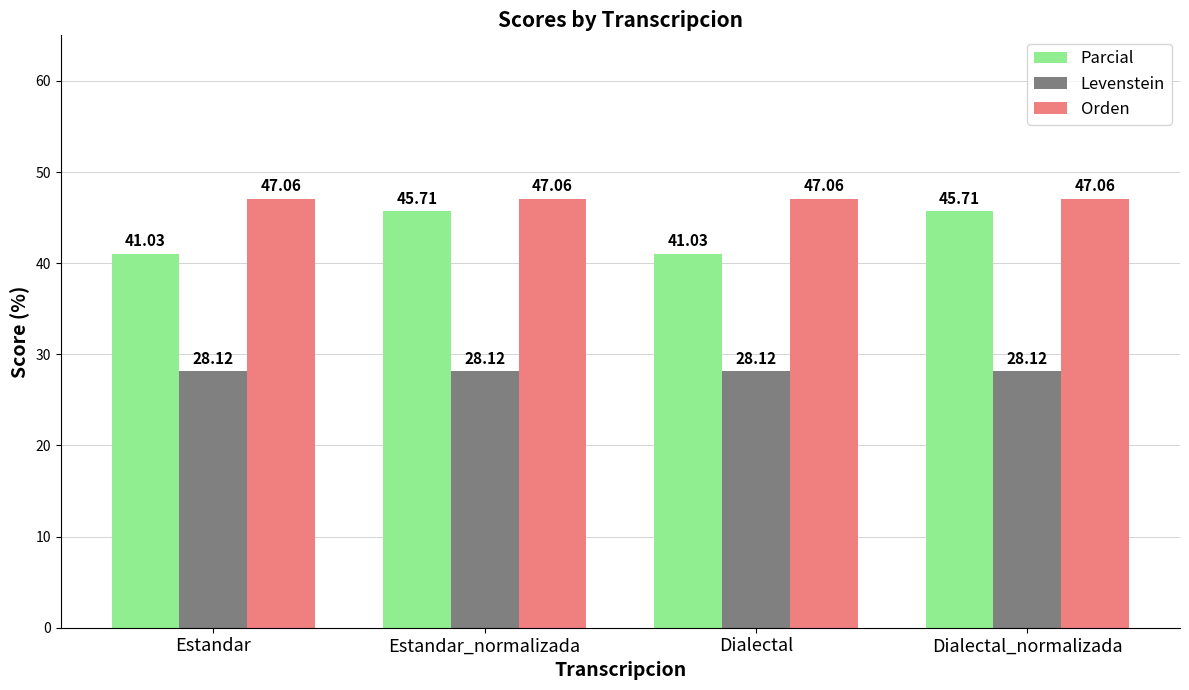

The Levenstein series shows 10.7 at Estandar. True or false?

False